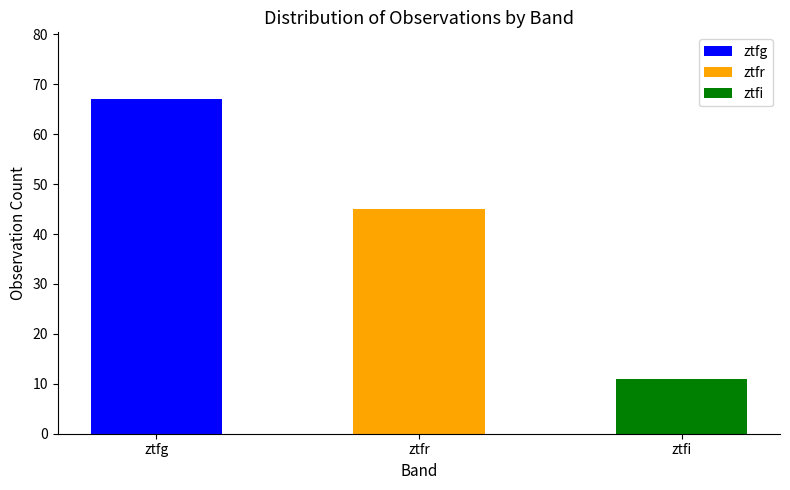

Reading left to right, list all the values displayed in this chart.

ztfg=67	ztfr=45	ztfi=11